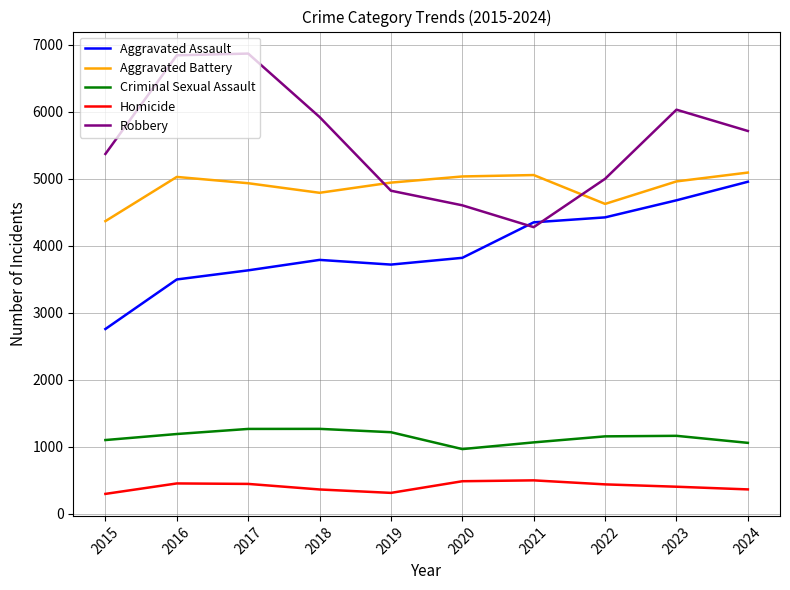

How many interior local valleys does the Aggravated Assault series have?

1